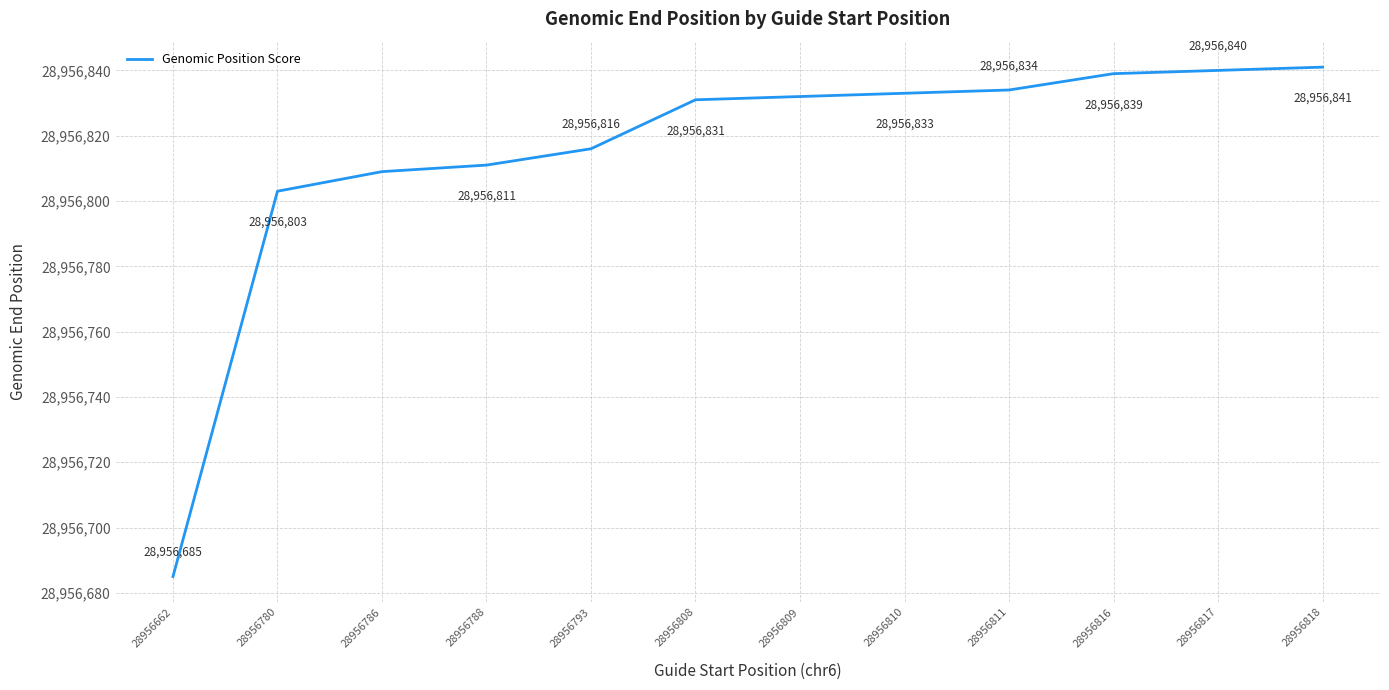

List the labels in order of value, largest first.

28956818, 28956817, 28956816, 28956811, 28956810, 28956809, 28956808, 28956793, 28956788, 28956786, 28956780, 28956662